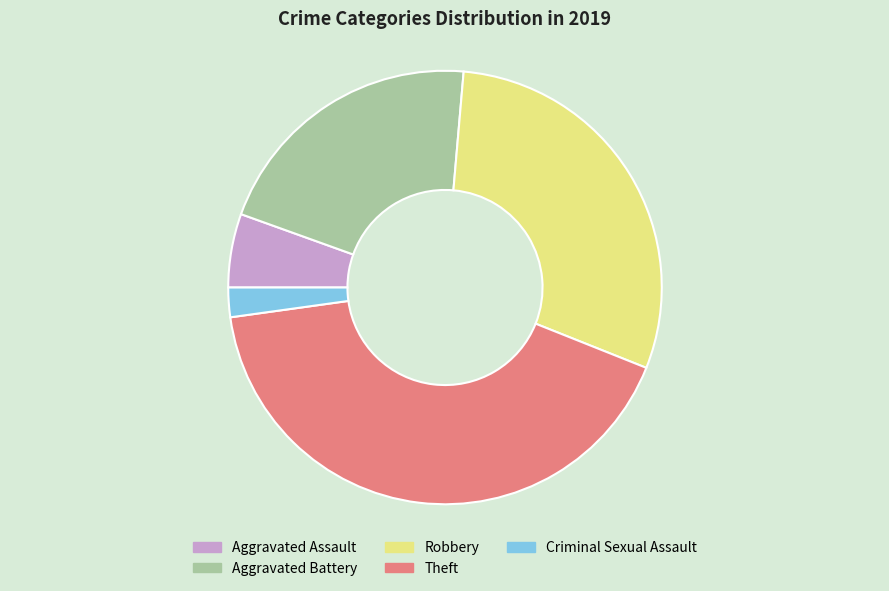

What is the largest slice in the pie chart?

Theft